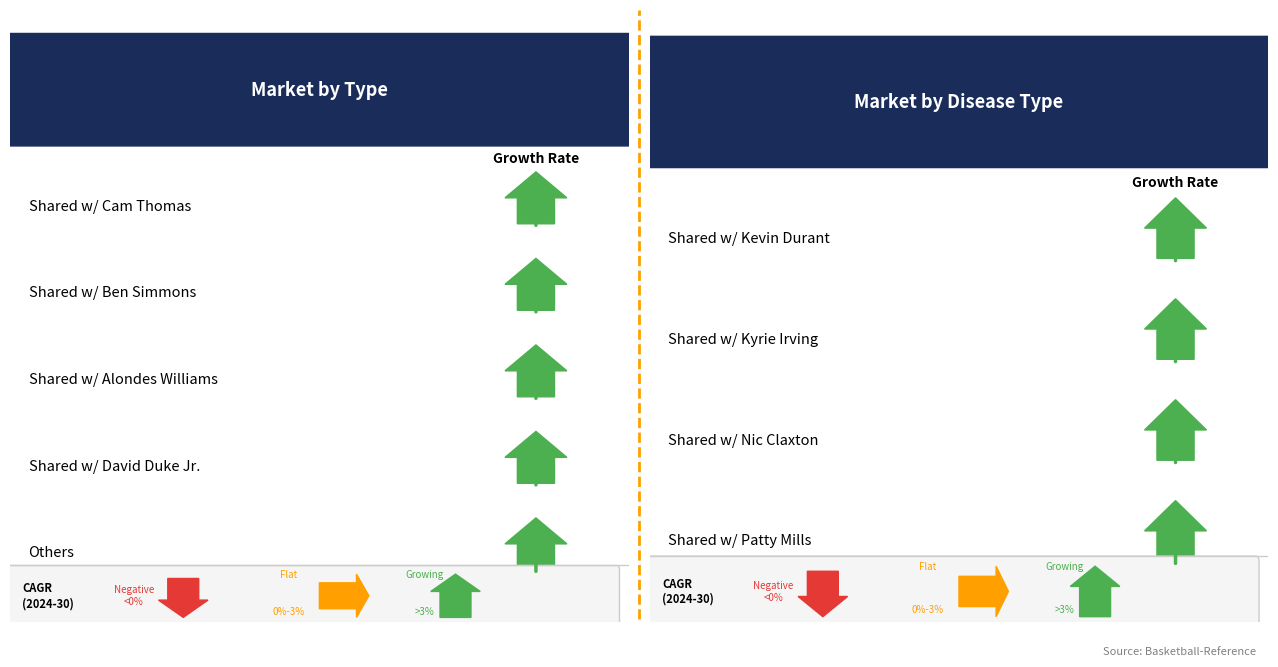

Count the number of data series in this chart.

3